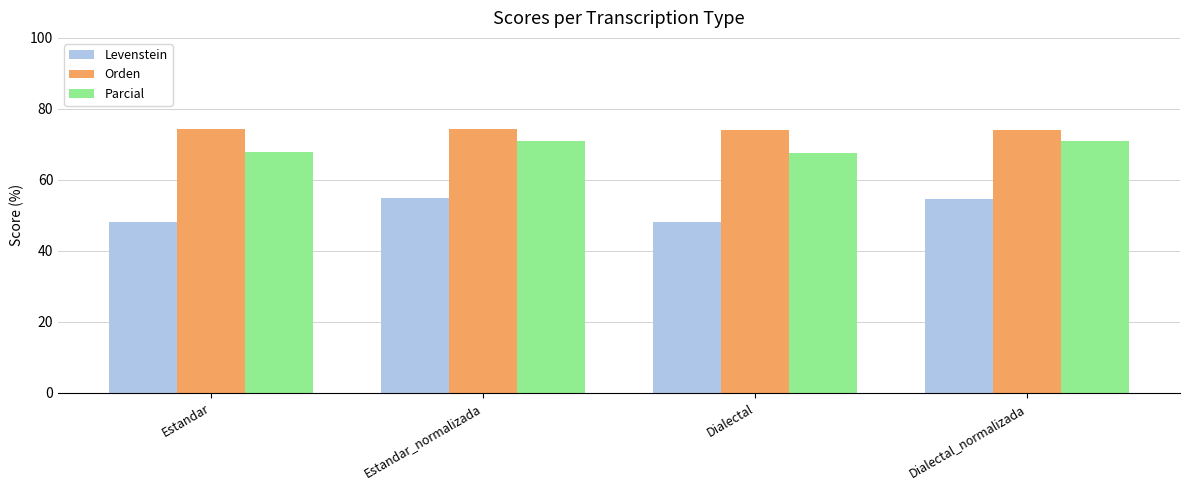

What is the label of the 1st bar from the right?

Dialectal_normalizada